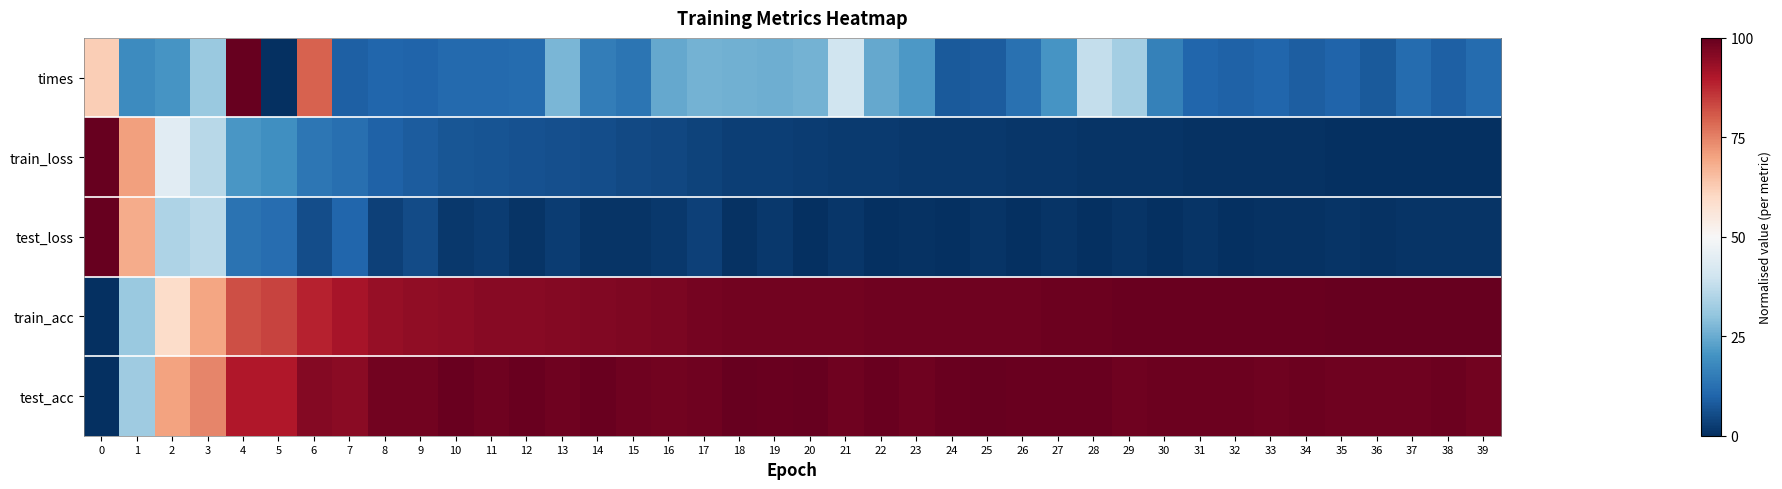

How many distinct data groups are displayed?

5